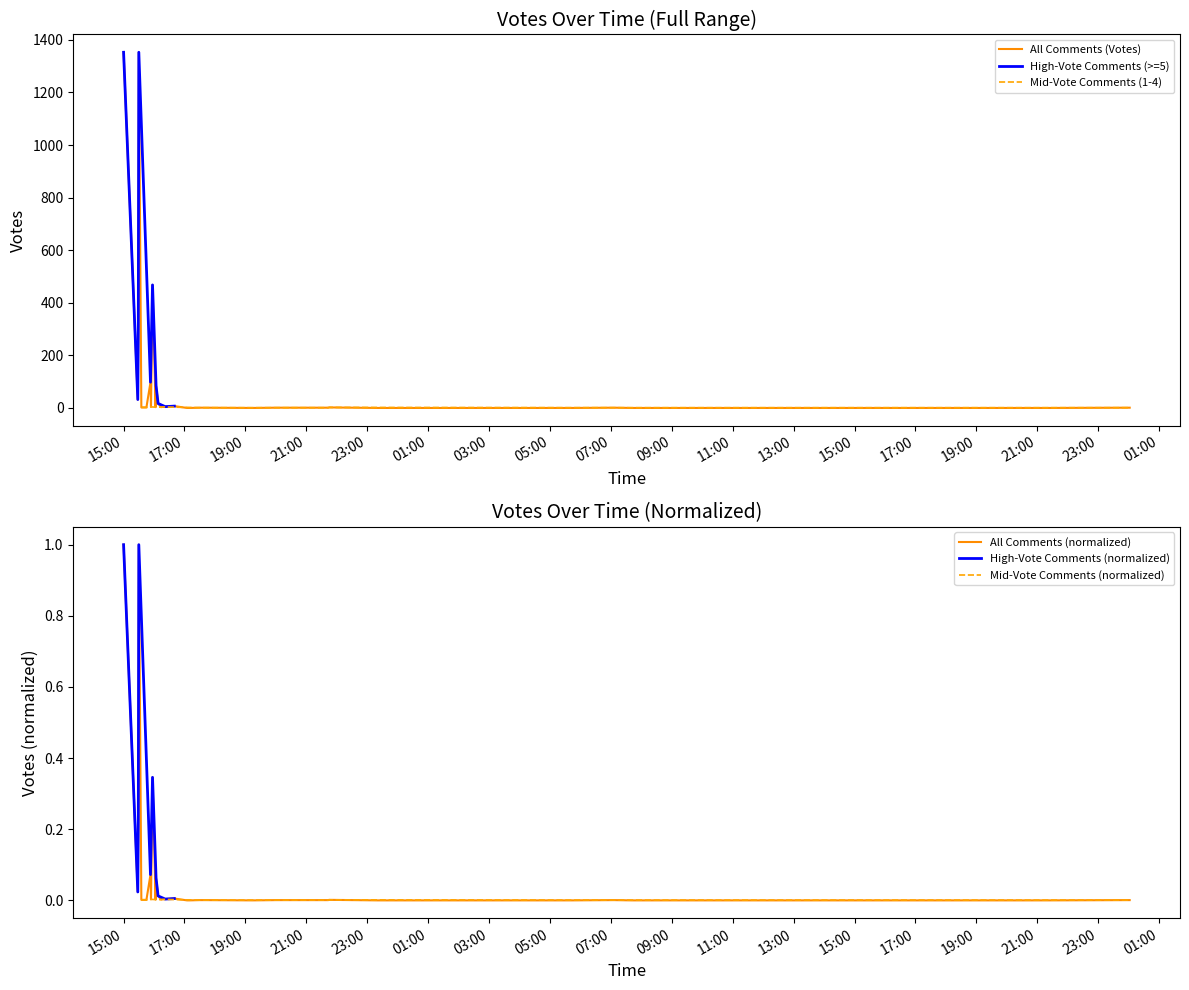

What is the highest value of the All Comments (Votes) series?

1353